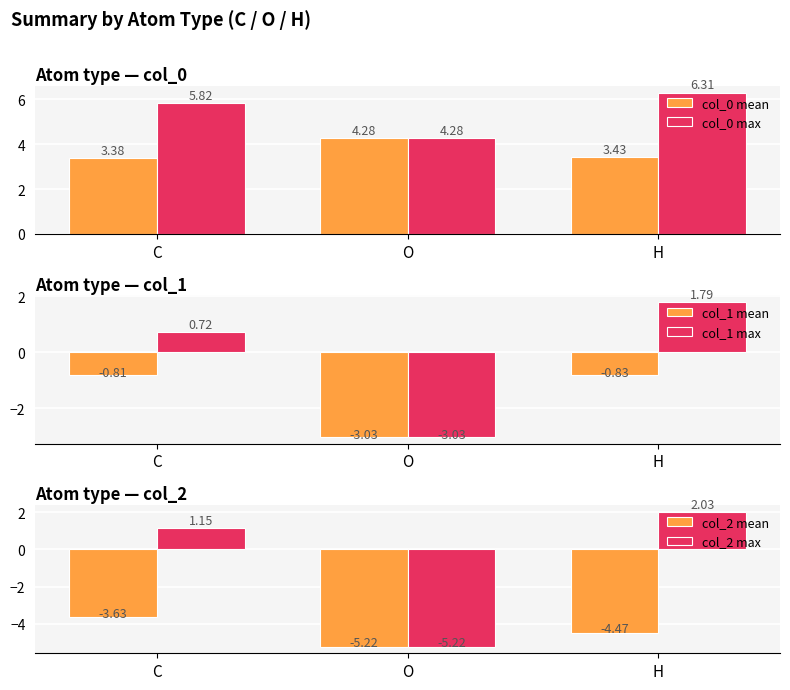

Which label corresponds to the largest value in the chart?

H